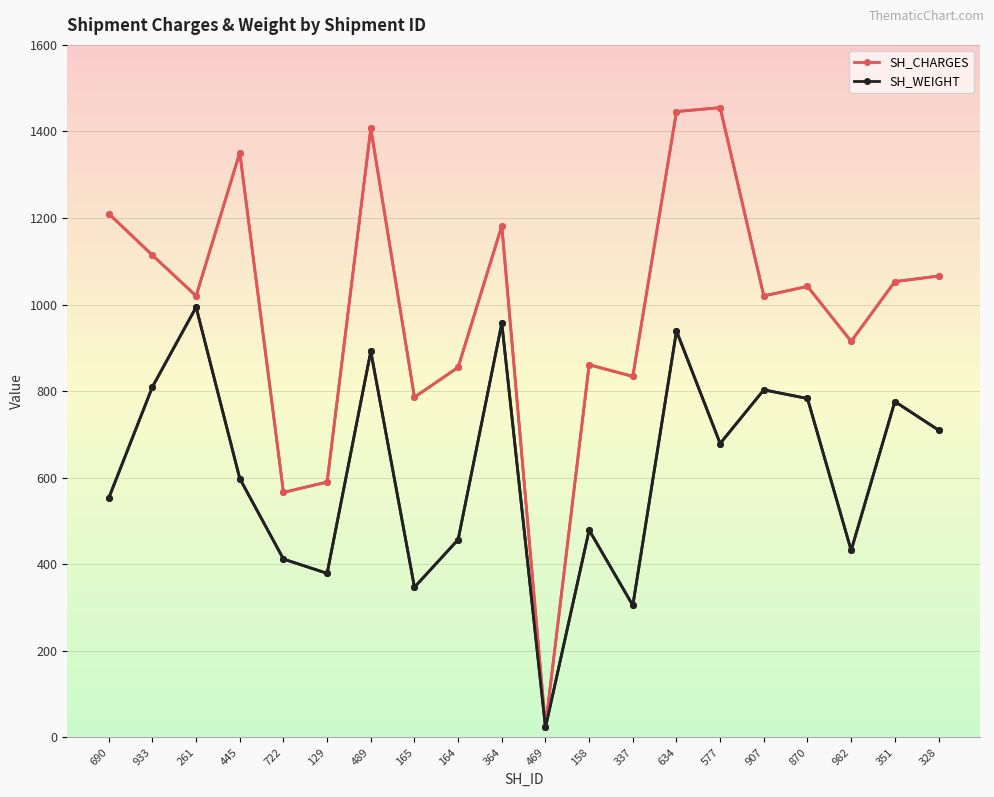

Is it true that SH_WEIGHT equals 710 at 328?

True